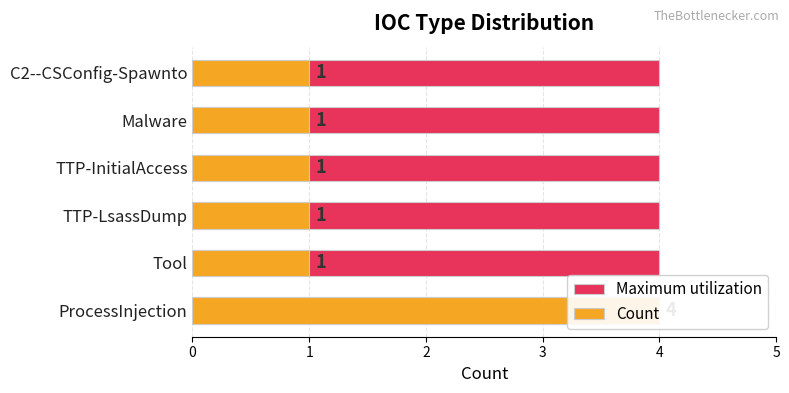

Is it true that Maximum utilization equals 0.1 at 2?

False